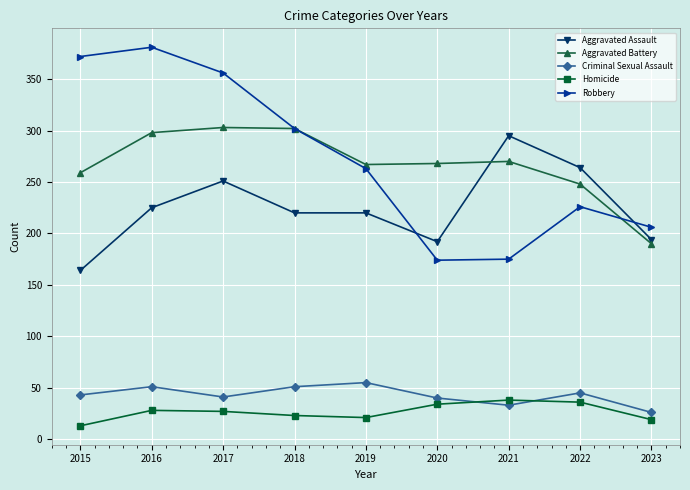

At 2016, list the series in order from largest to smallest.

Robbery, Aggravated Battery, Aggravated Assault, Criminal Sexual Assault, Homicide